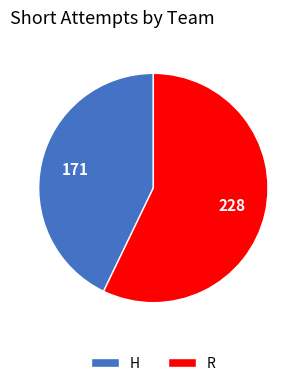

What is the majority slice?

R